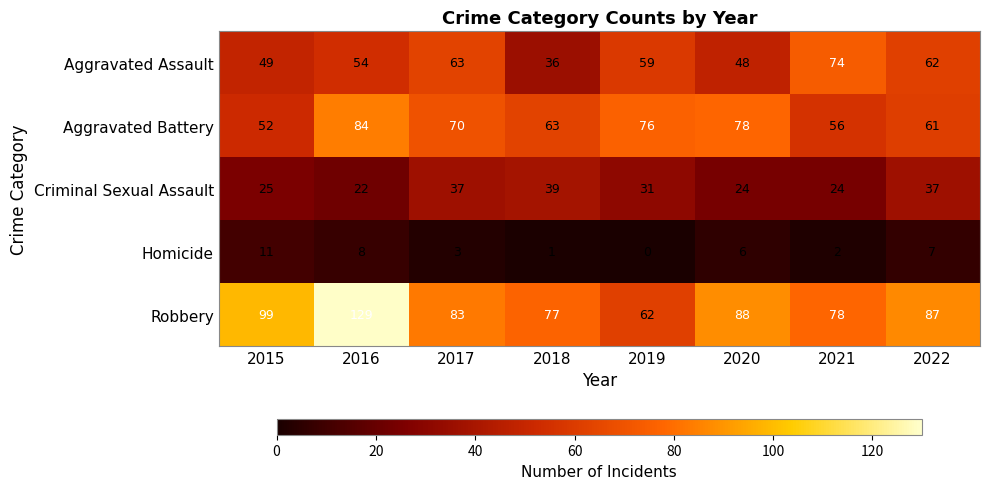

What is the total value across all series at 2018?

216